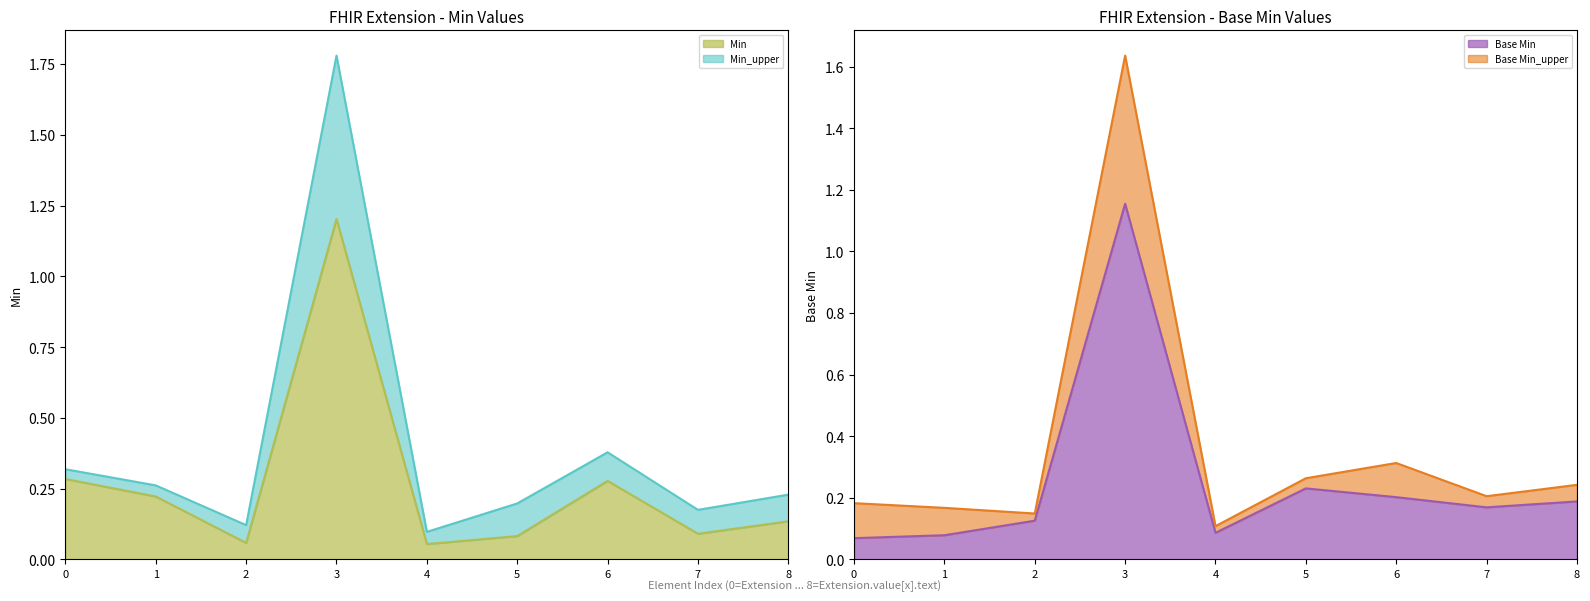

What position from the left is Extension.id?

2